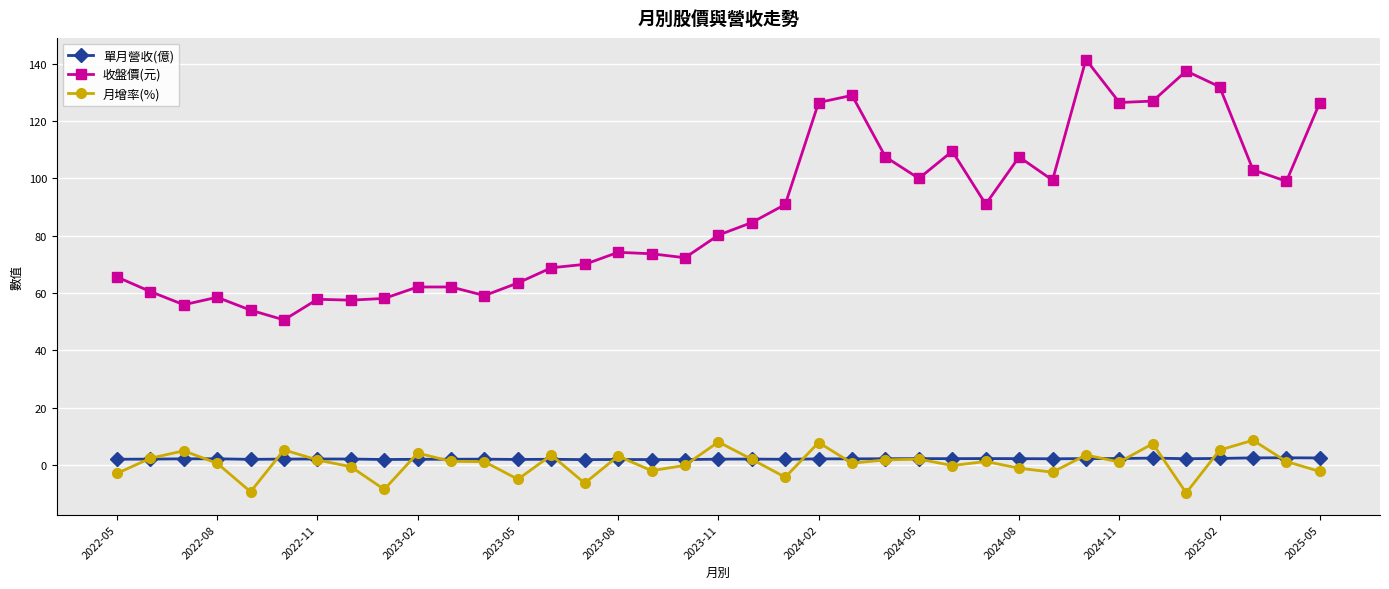

What is the smallest value displayed?

-9.8